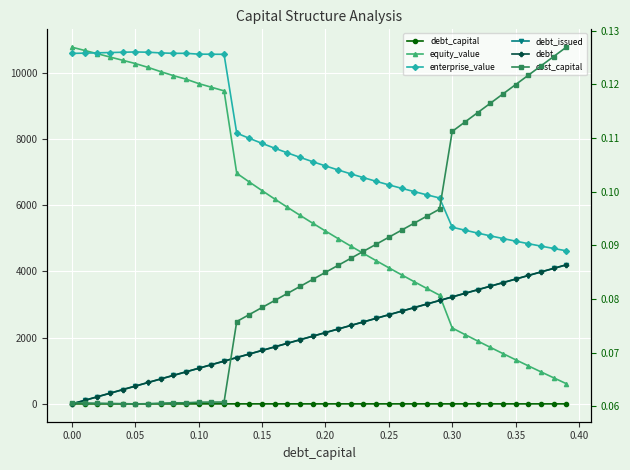

True or false: cost_capital and enterprise_value cross at least once.

False